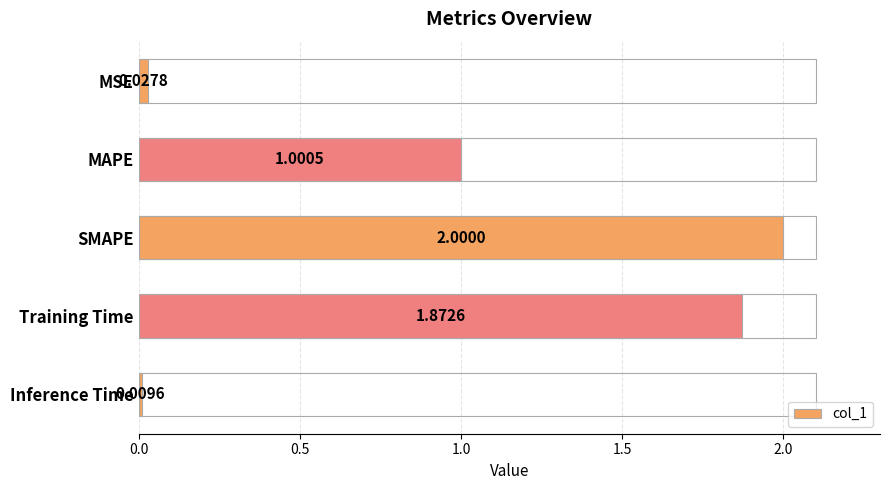

At which label is the value closest to 1?

MAPE